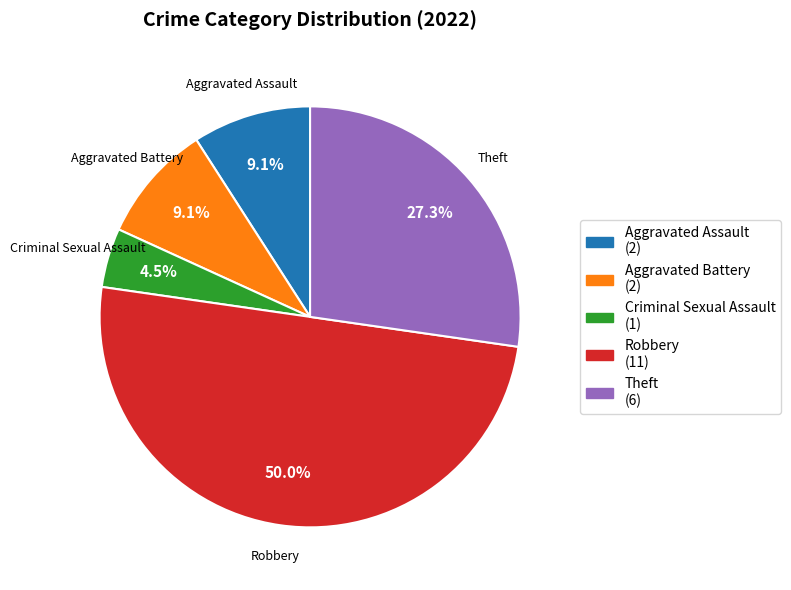

What portion of the pie excludes Aggravated Battery?

90.9%